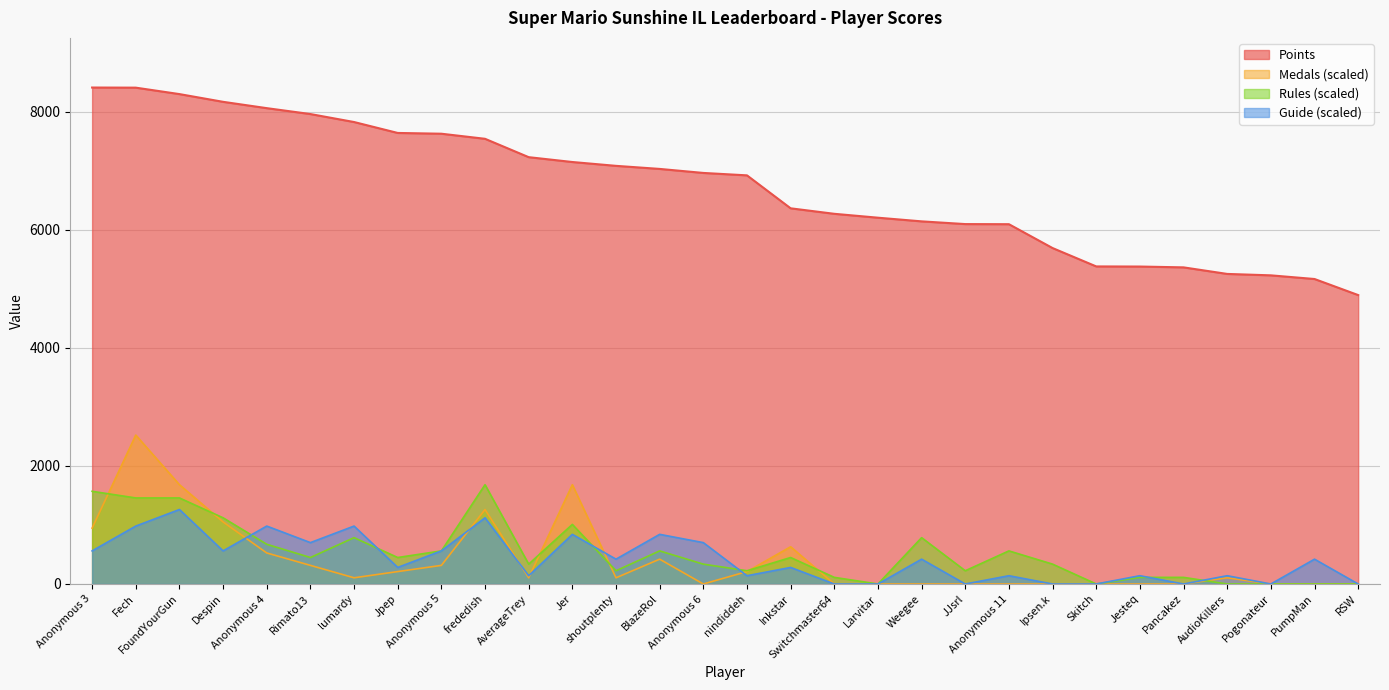

What position from the left is lumardy?

7